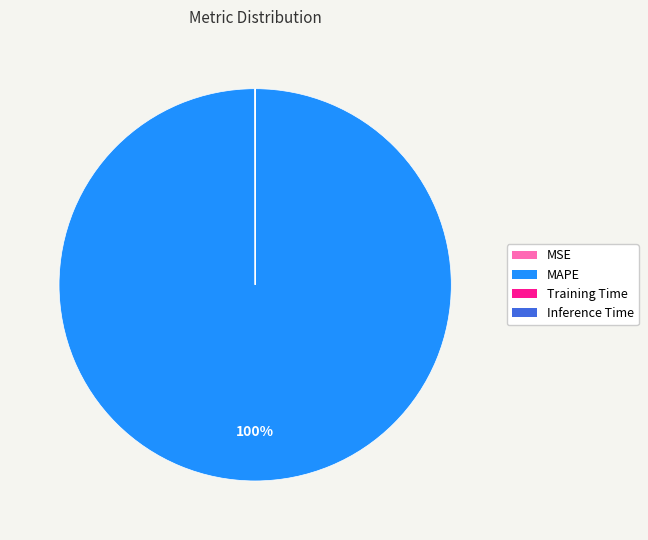

To the nearest percent, what is the average slice percentage?

25%